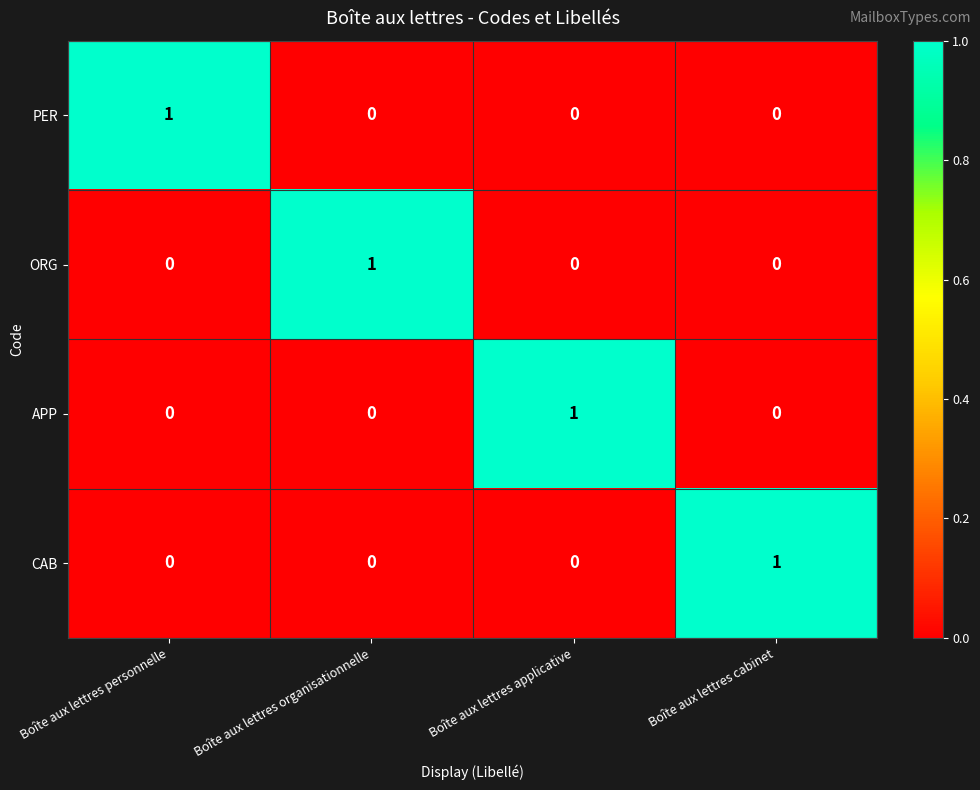

What is the spread (max minus min) of values at Boîte aux lettres personnelle?

1